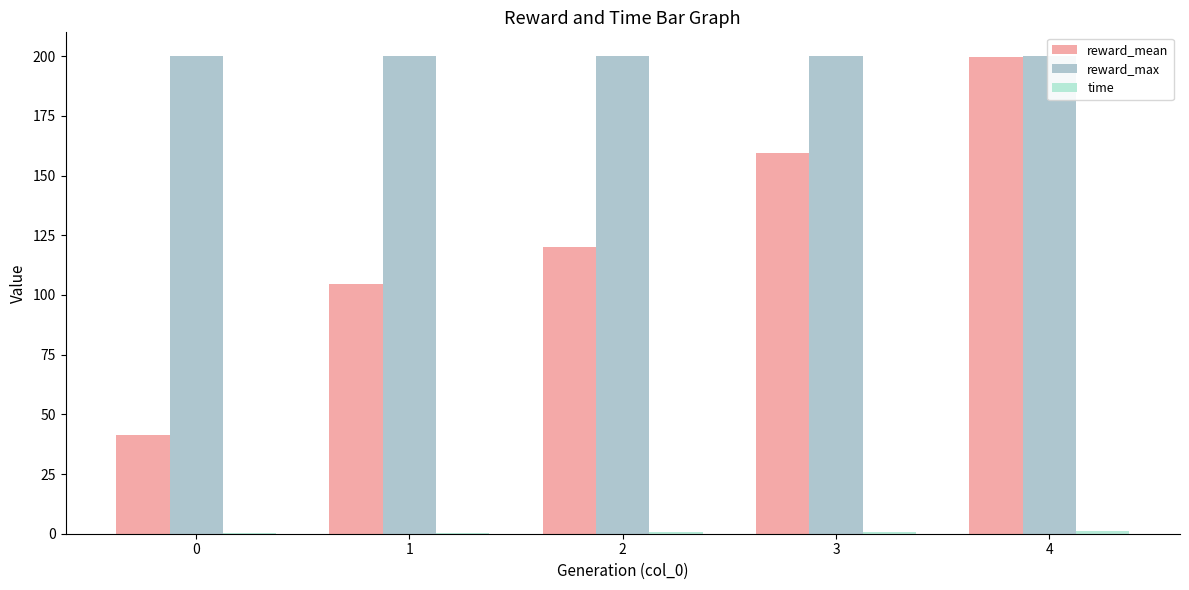

List the labels in order of reward_max value, smallest first.

0, 1, 2, 3, 4